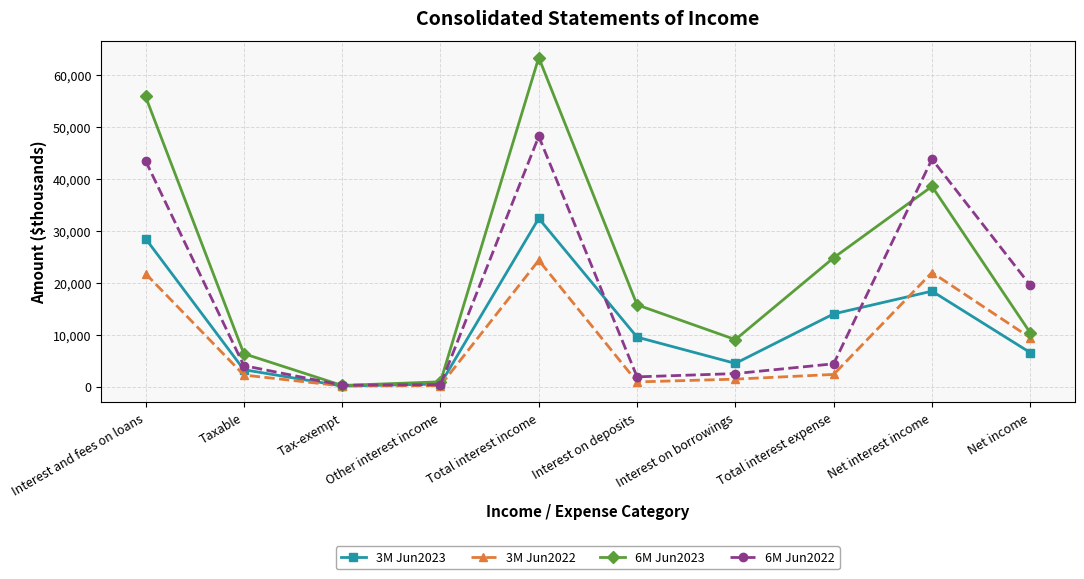

Rank the series by their maximum value, from highest to lowest.

6M Jun2023, 6M Jun2022, 3M Jun2023, 3M Jun2022